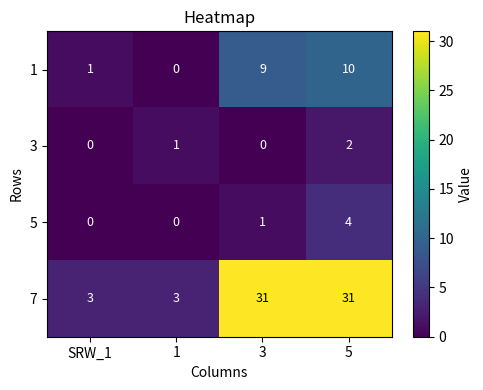

Which series changed the most between 3 and 5?

5